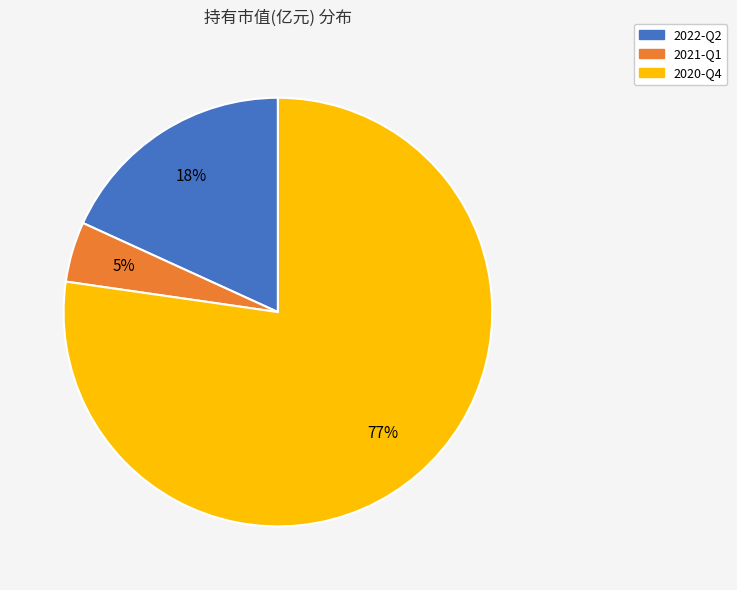

Between 2021-Q1 and 2022-Q2, which is larger?

2022-Q2